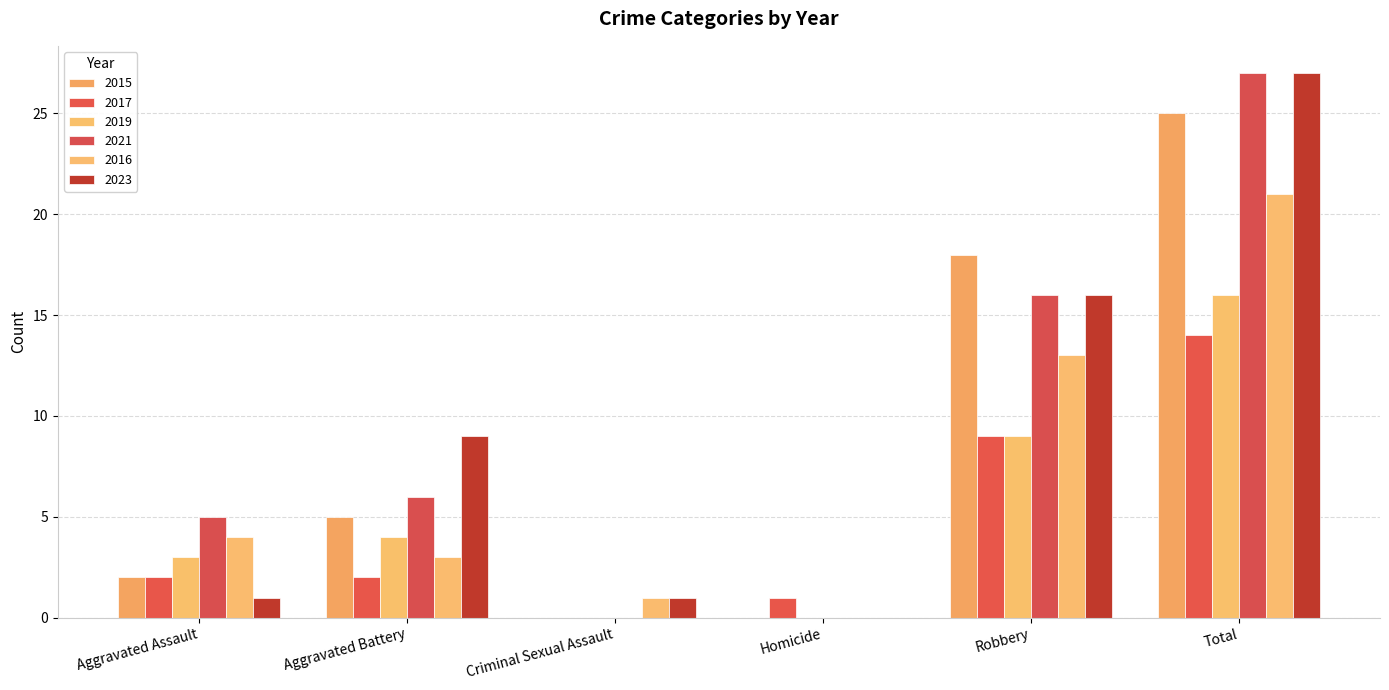

List the series in order of their peak value, highest first.

2021, 2023, 2015, 2016, 2019, 2017